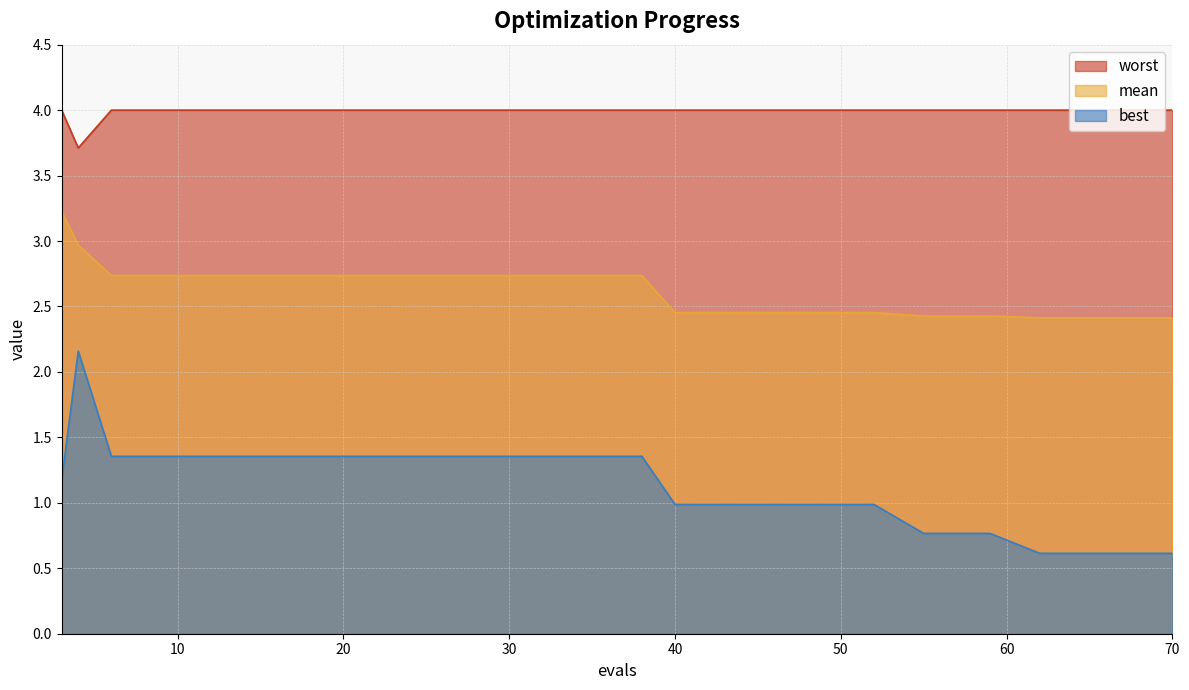

What is the value of the worst point at the 12th from the left?

4.0